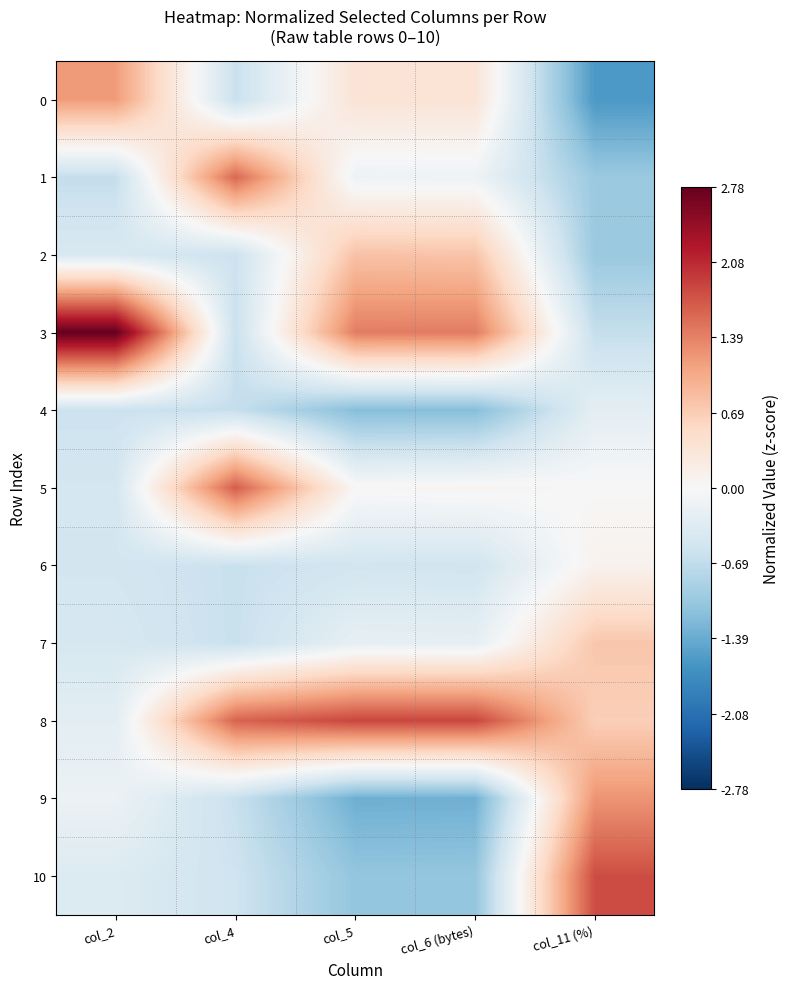

Reading right to left, list all the values displayed in this chart.

0: col_11 (%)=-1.6	col_6 (bytes)=0.4	col_5=0.4	col_4=-0.6	col_2=1.2
1: col_11 (%)=-1.0	col_6 (bytes)=-0.1	col_5=-0.1	col_4=1.6	col_2=-0.7
2: col_11 (%)=-1.0	col_6 (bytes)=0.8	col_5=0.8	col_4=-0.6	col_2=-0.4
3: col_11 (%)=-0.7	col_6 (bytes)=1.4	col_5=1.4	col_4=-0.6	col_2=2.8
4: col_11 (%)=-0.3	col_6 (bytes)=-1.2	col_5=-1.2	col_4=-0.6	col_2=-0.6
5: col_11 (%)=0.0	col_6 (bytes)=0.1	col_5=0.0	col_4=1.7	col_2=-0.5
6: col_11 (%)=0.1	col_6 (bytes)=-0.5	col_5=-0.5	col_4=-0.6	col_2=-0.5
7: col_11 (%)=0.8	col_6 (bytes)=-0.2	col_5=-0.2	col_4=-0.6	col_2=-0.5
8: col_11 (%)=0.7	col_6 (bytes)=1.9	col_5=1.9	col_4=1.6	col_2=-0.3
9: col_11 (%)=1.2	col_6 (bytes)=-1.3	col_5=-1.4	col_4=-0.6	col_2=-0.2
10: col_11 (%)=1.8	col_6 (bytes)=-1.1	col_5=-1.1	col_4=-0.6	col_2=-0.4